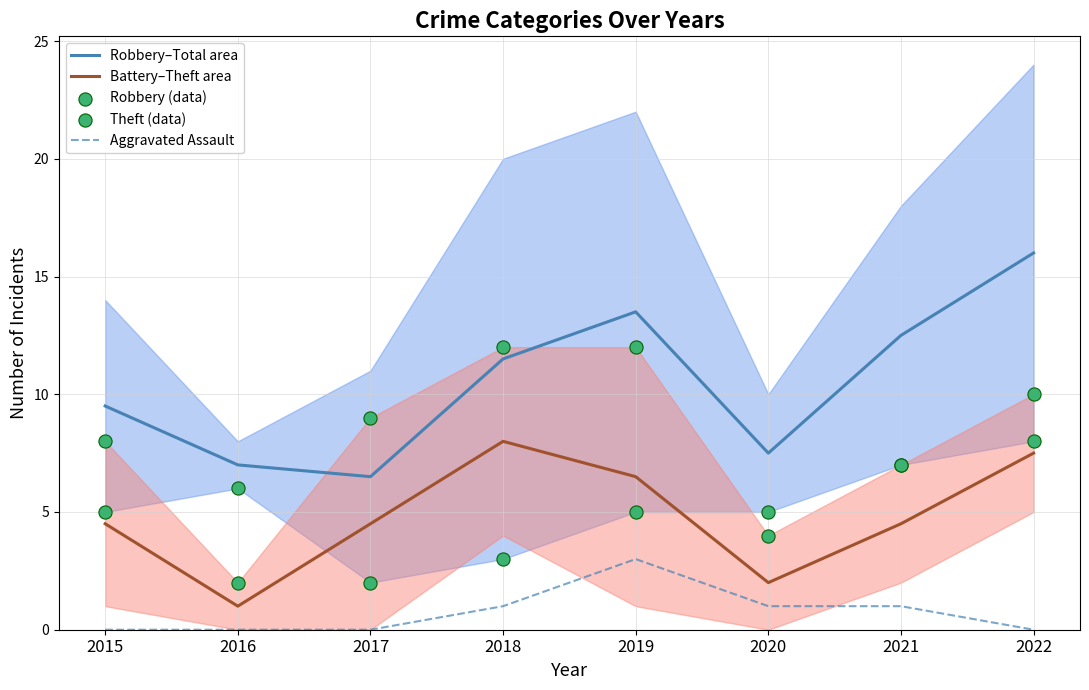

Which series reaches the maximum Y coordinate?

Robbery to Total band